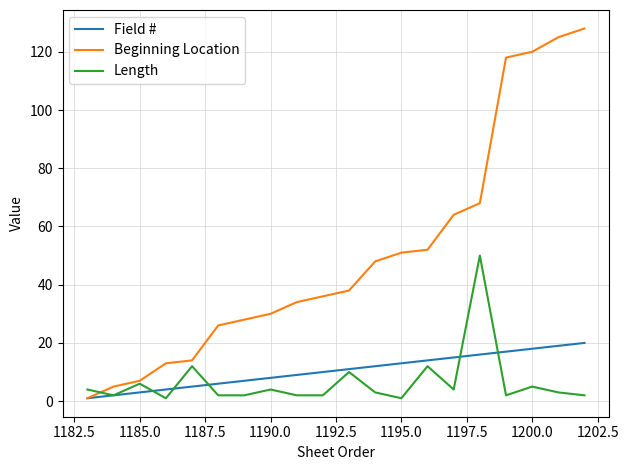

Which series has the largest range (max minus min)?

Beginning Location